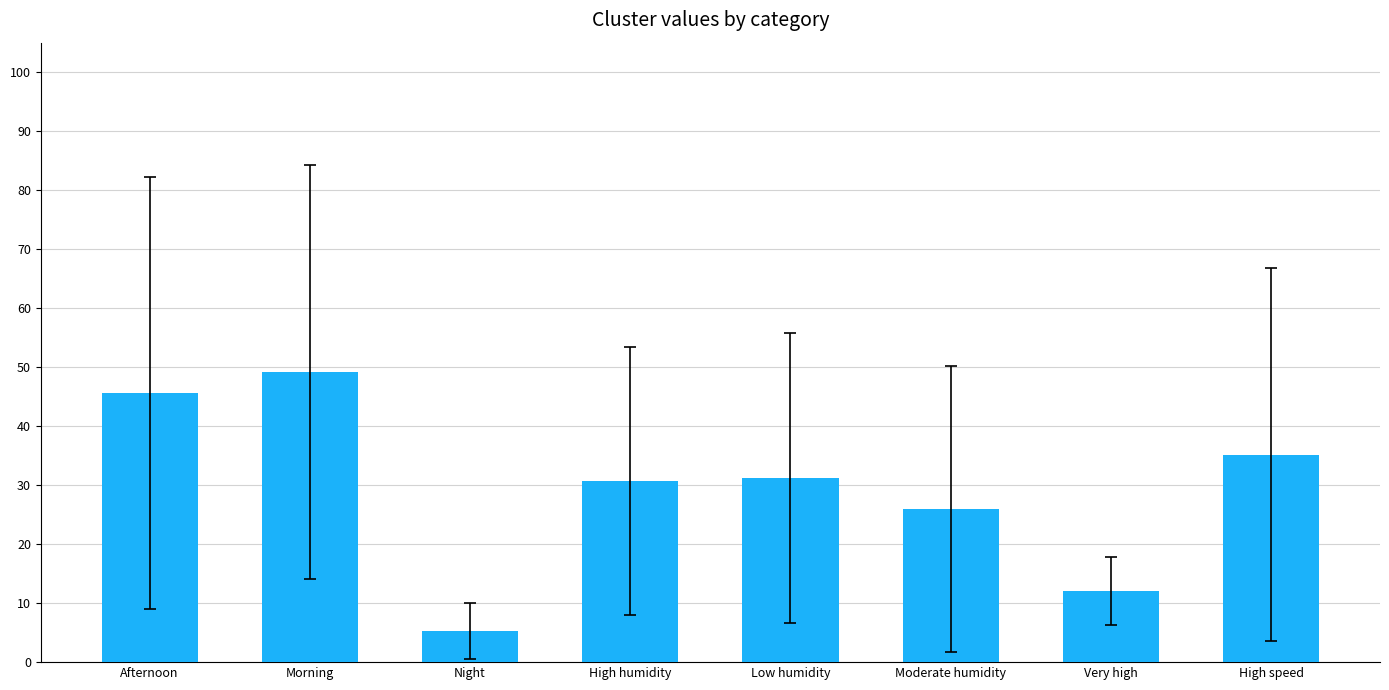

What is the label of the 4th bar from the right?

Low humidity